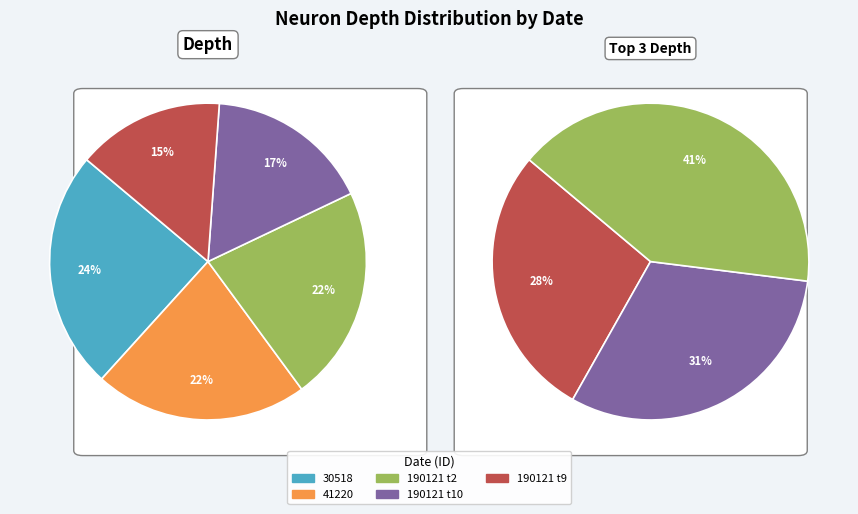

Between 41220 and 30518, which is larger?

30518